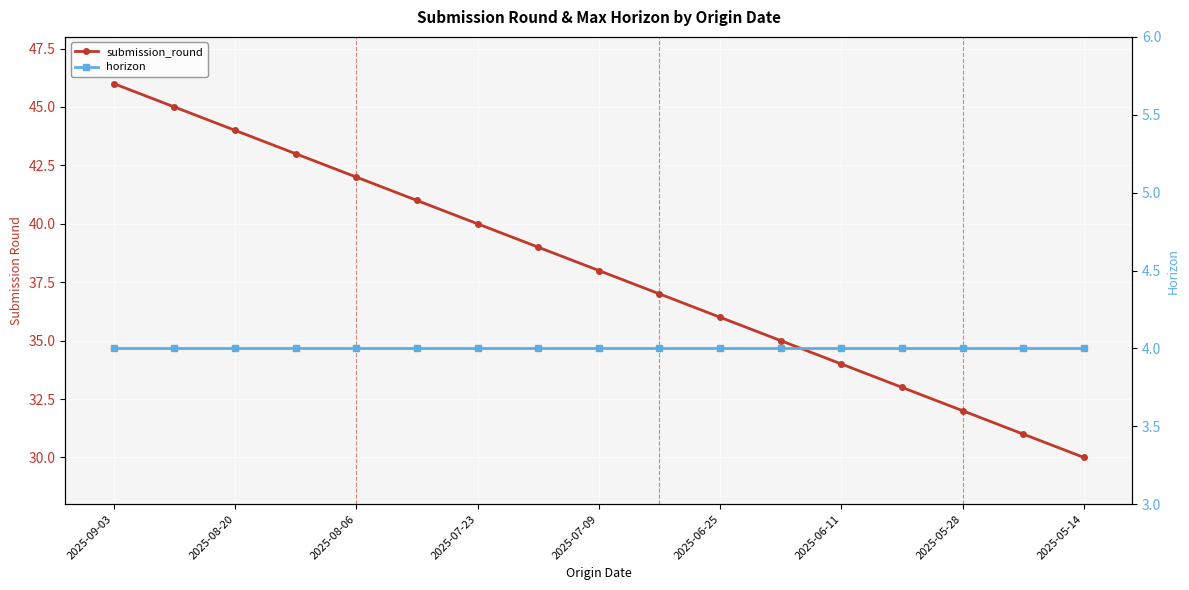

True or false: horizon and submission_round intersect in this chart.

False